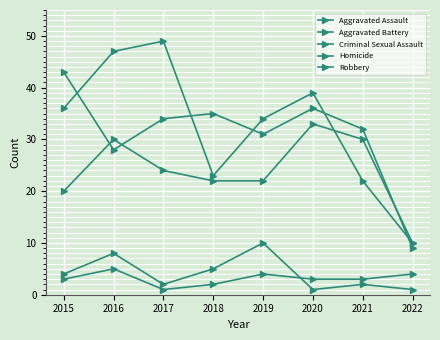

Is this an area chart (filled region under the line)?

No